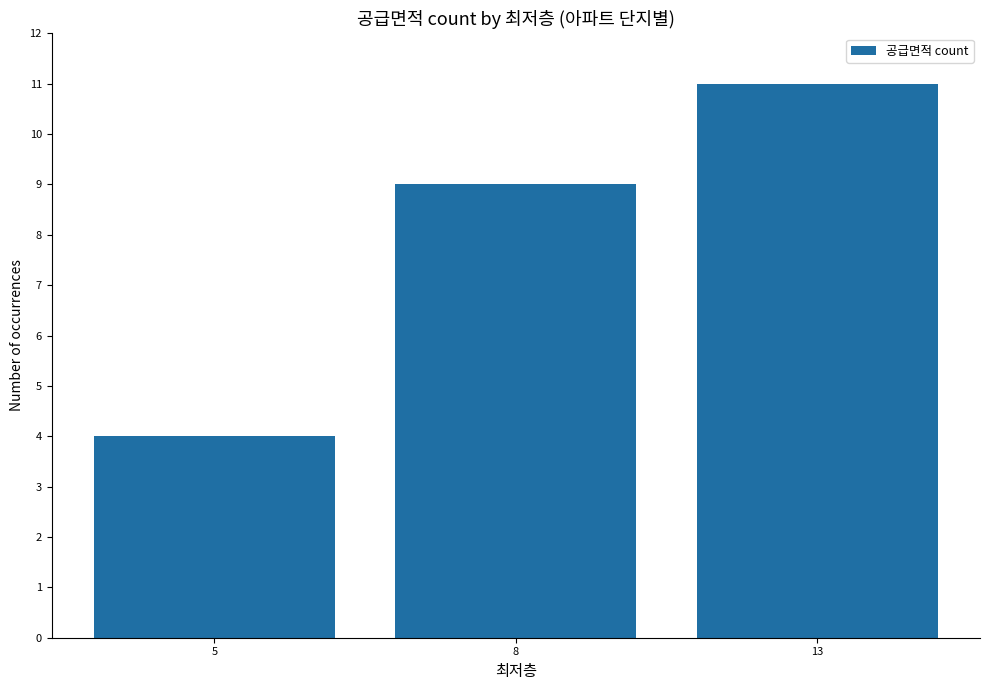

How many values are below 9?

1